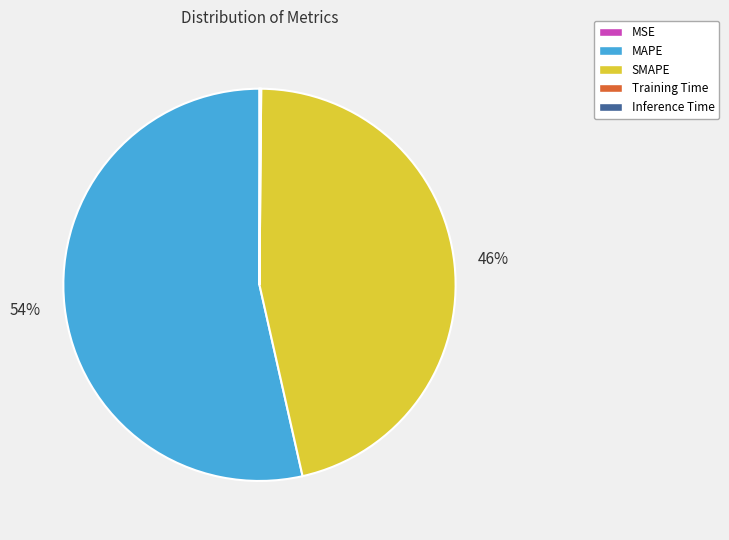

True or false: SMAPE accounts for 46% of the total.

True